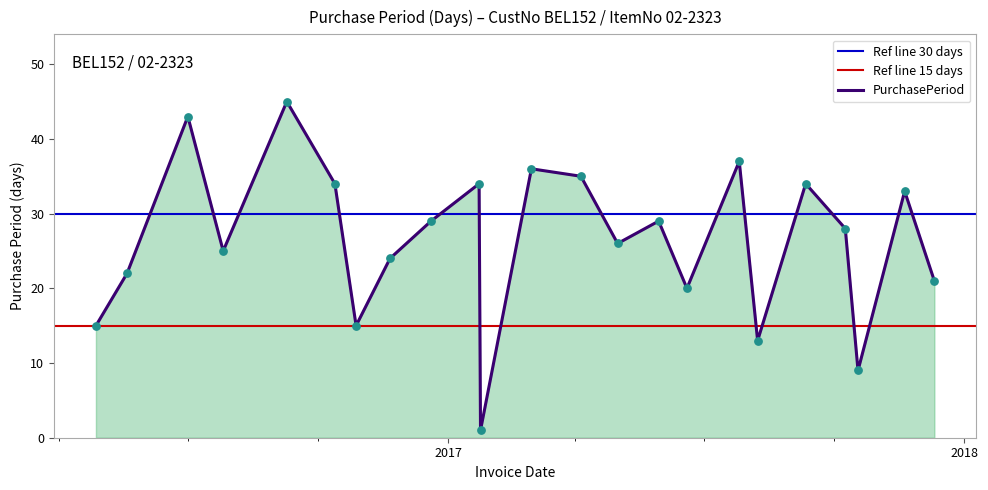

What is the ratio of the value at 2016-05-19 to the value at 2017-07-26?

0.6